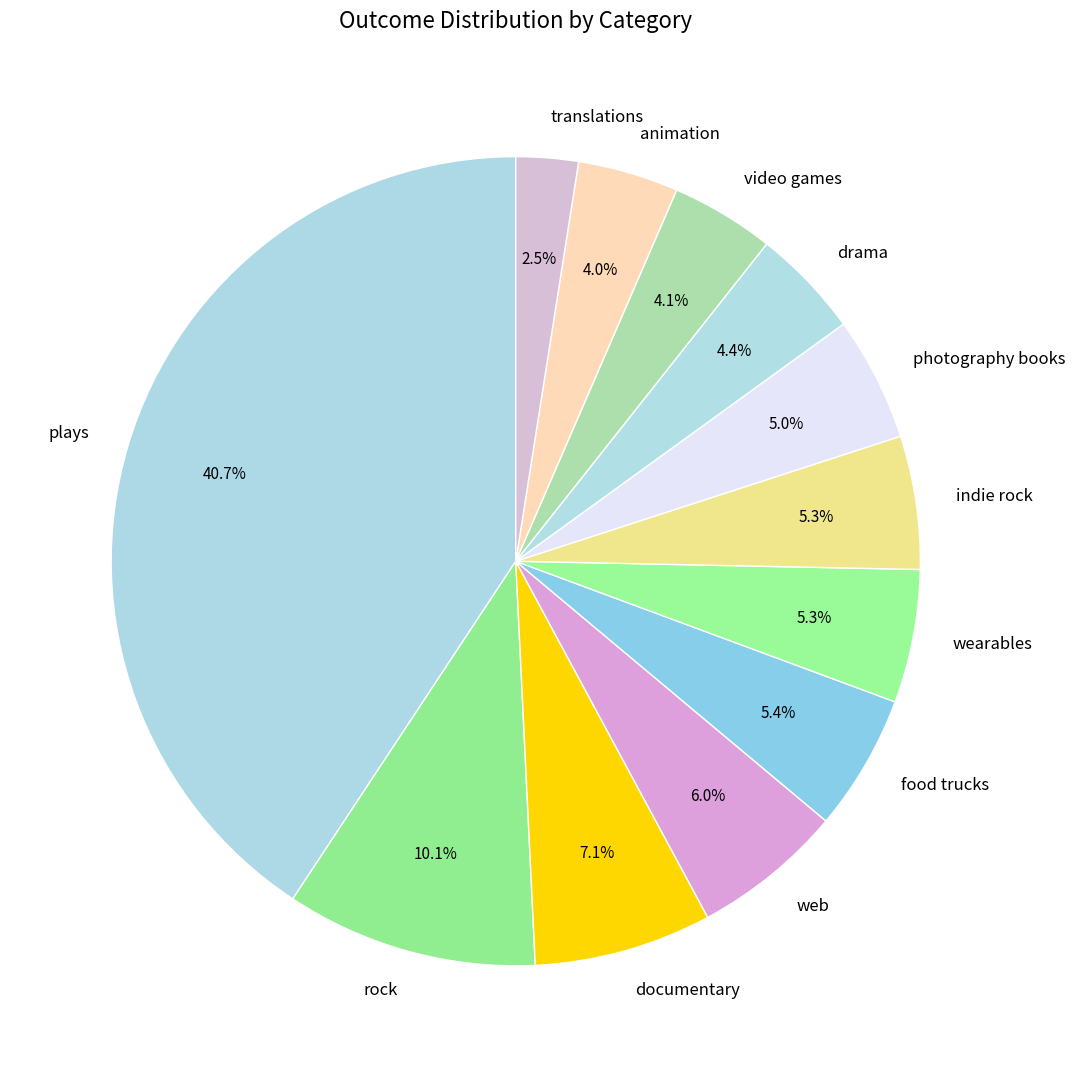

Does wearables represent more than half of the total?

No